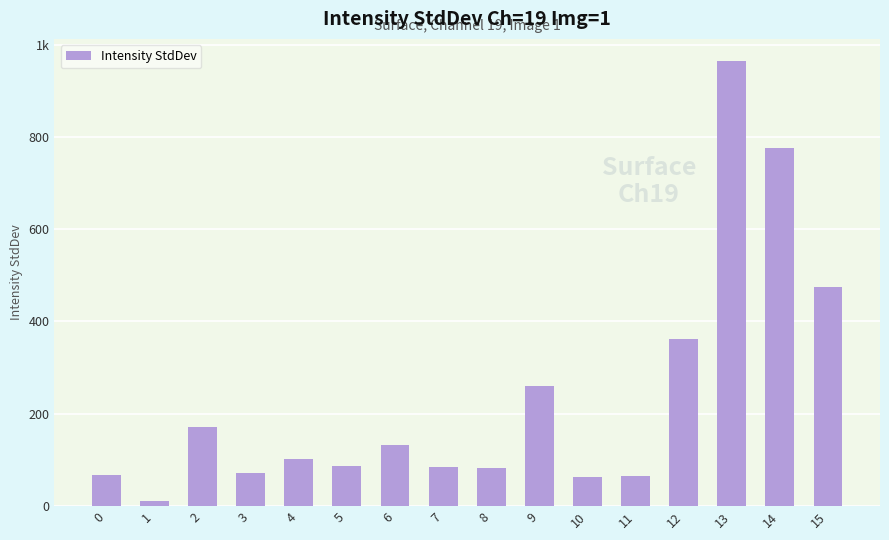

True or false: the data shows 87.2 at 5.

True